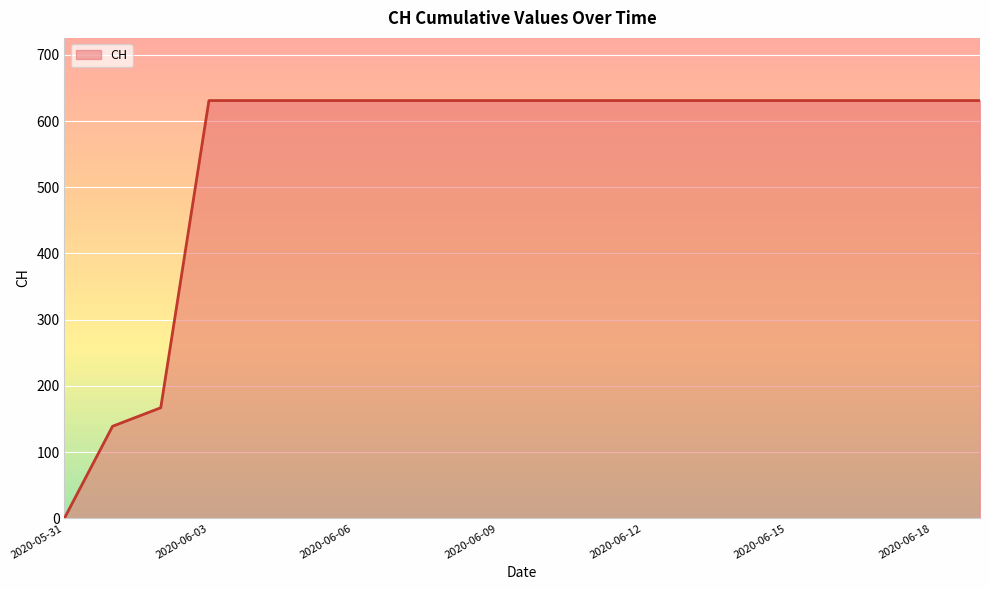

What is the greatest value displayed?

631